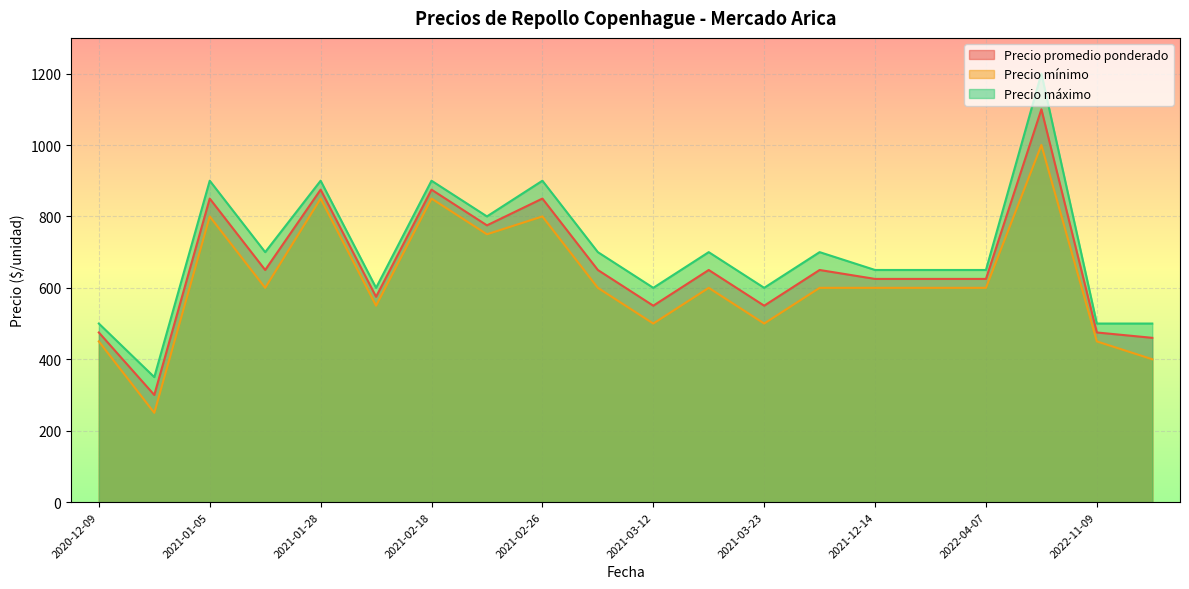

At which label is Precio máximo closest to 775?

2021-02-18